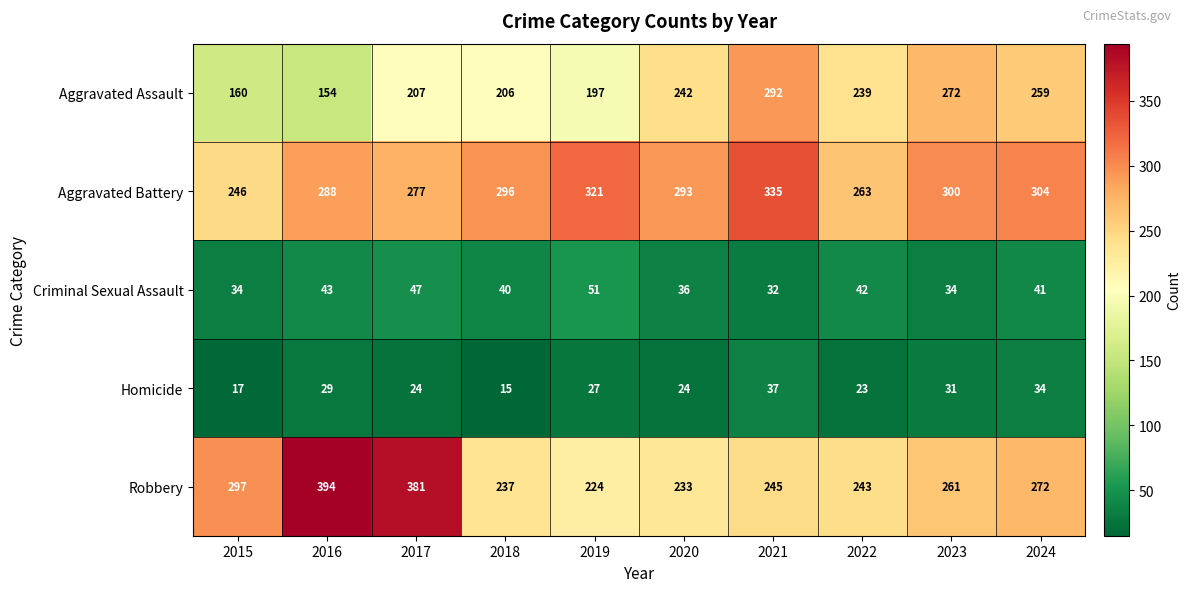

Where is Aggravated Battery nearest to the value 290?

2016